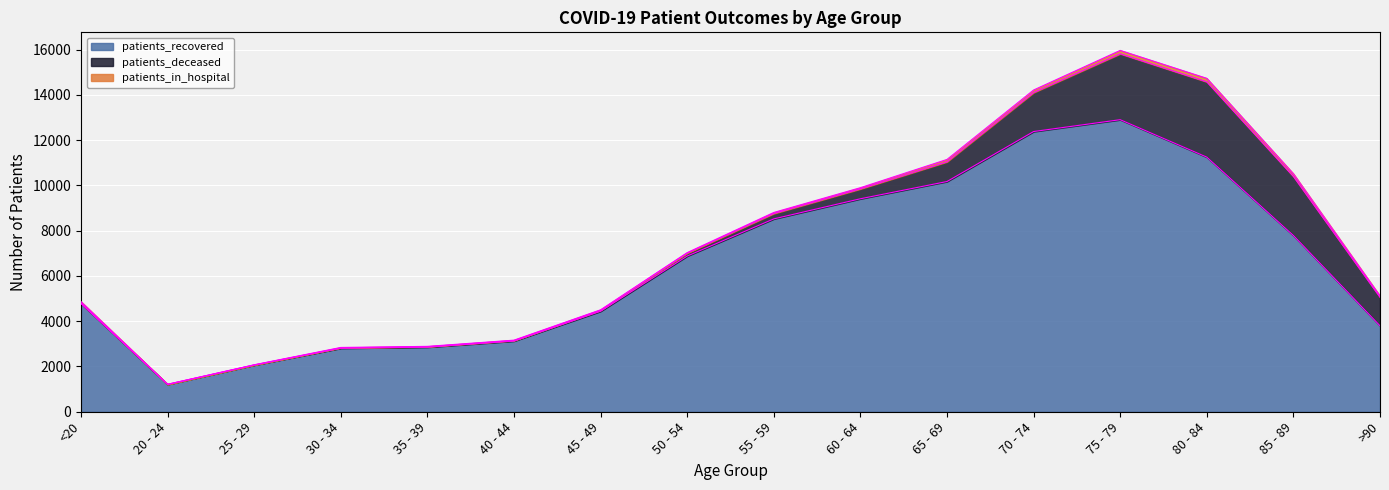

True or false: patients_recovered and patients_deceased cross at least once.

False